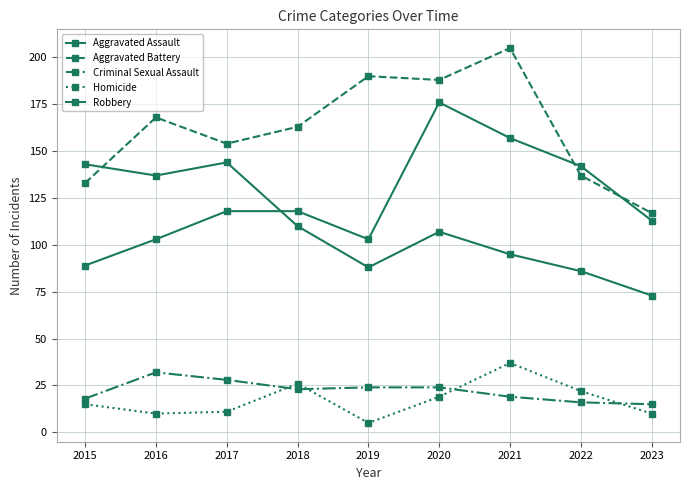

How many distinct data groups are displayed?

5